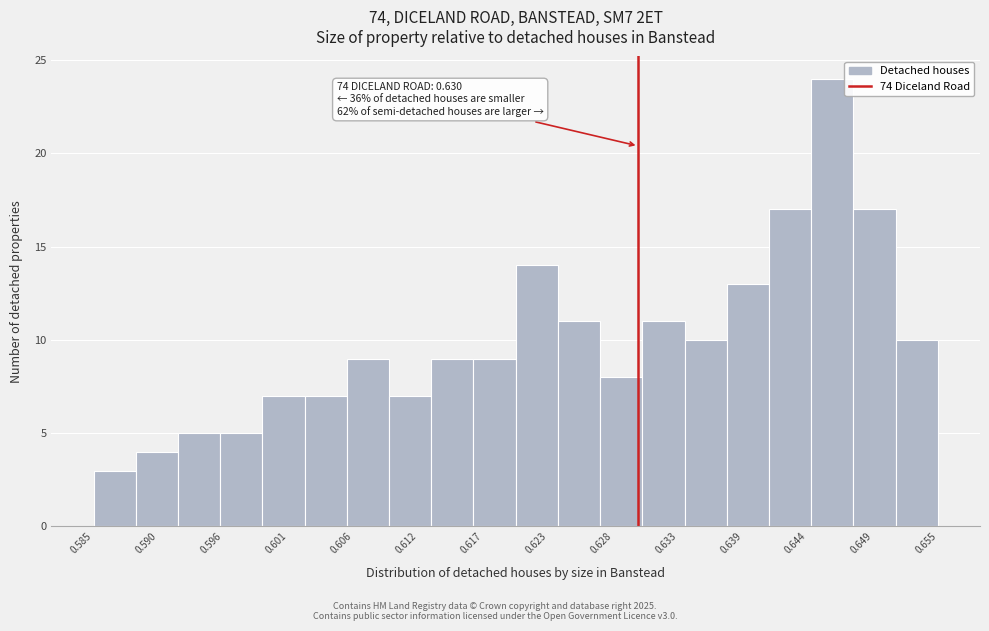

Read against the x-axis, roughly where is the centre of the tallest bar?

0.646